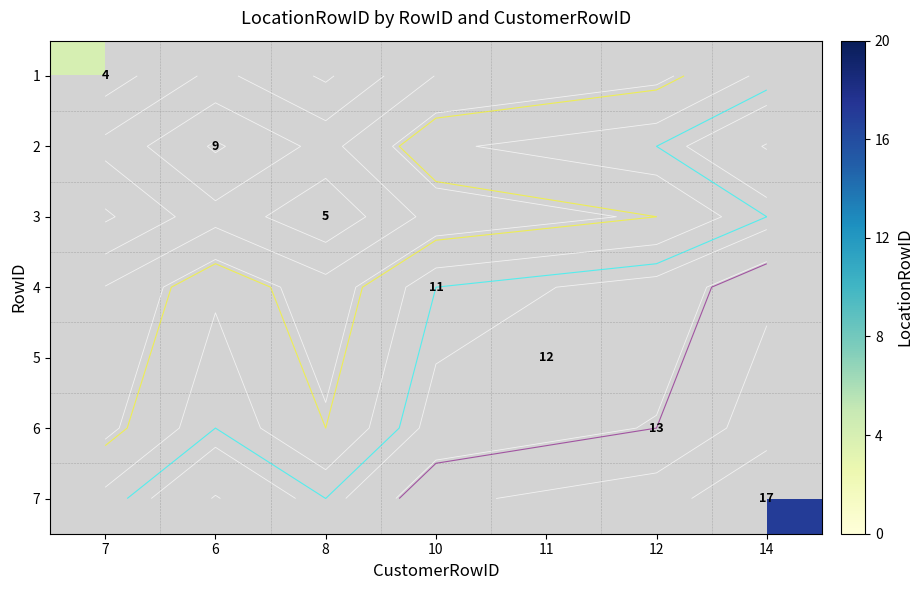

Is the value of 3 at 8 greater than the value of 7 at 7?

No